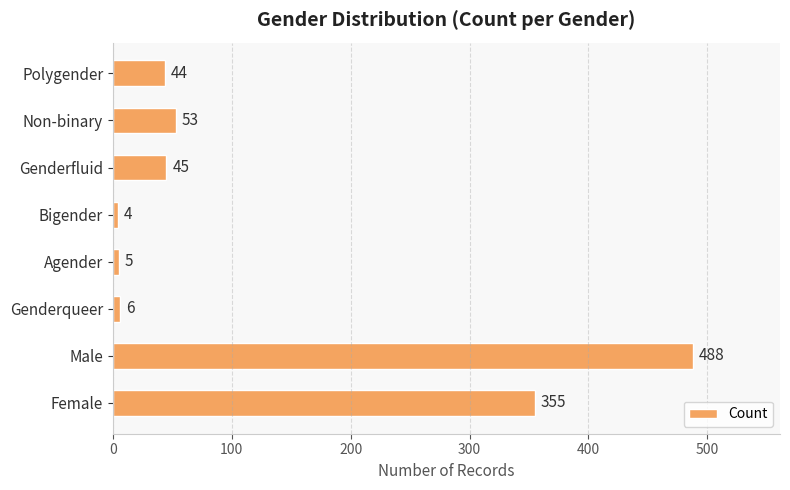

What is the difference between the maximum and minimum values?

484